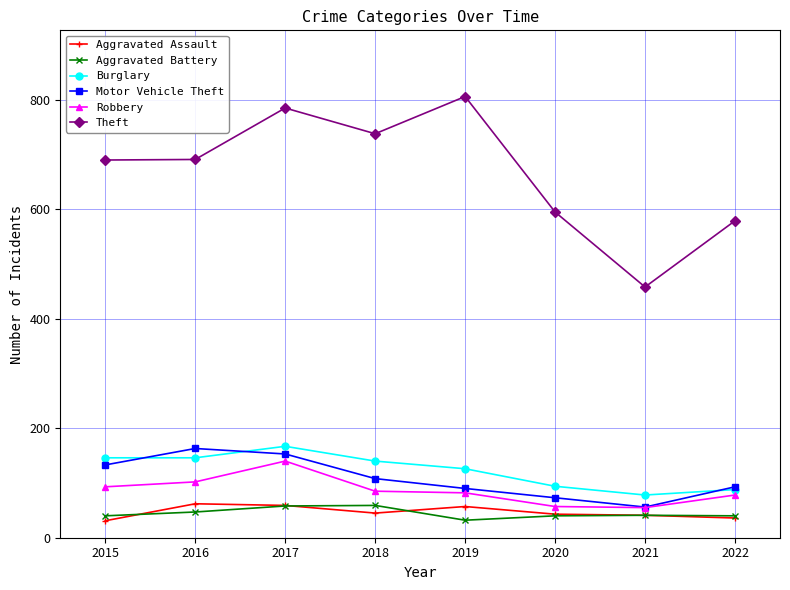

How many lines are shown in the chart?

6